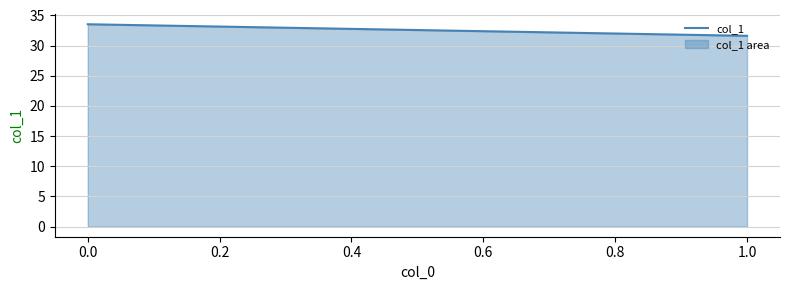

List the labels in order of value, largest first.

0.0, 1.0